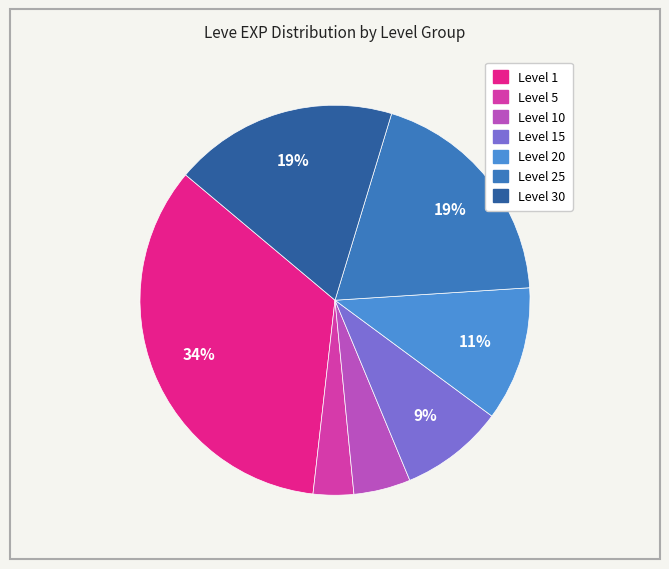

To the nearest percent, what is the average slice percentage?

14%